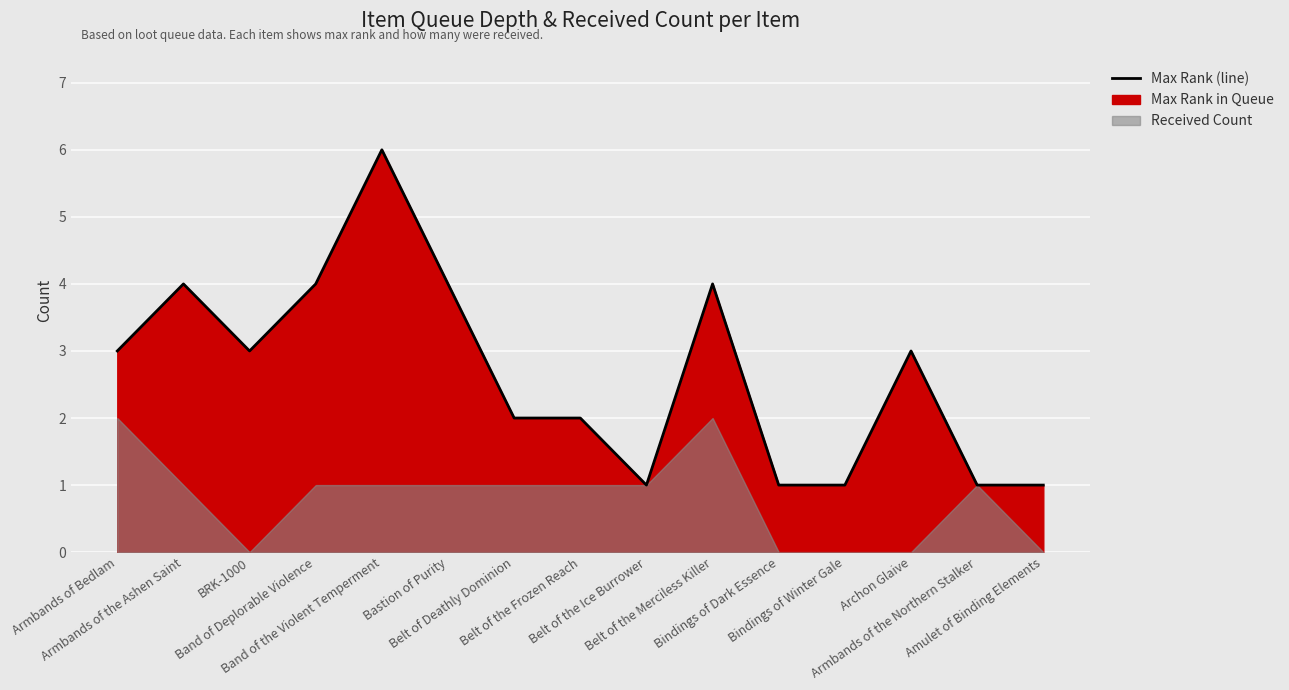

Rank the categories by value from lowest to highest.

Belt of the Ice Burrower, Bindings of Dark Essence, Bindings of Winter Gale, Armbands of the Northern Stalker, Amulet of Binding Elements, Belt of Deathly Dominion, Belt of the Frozen Reach, Armbands of Bedlam, BRK-1000, Archon Glaive, Armbands of the Ashen Saint, Band of Deplorable Violence, Bastion of Purity, Belt of the Merciless Killer, Band of the Violent Temperment